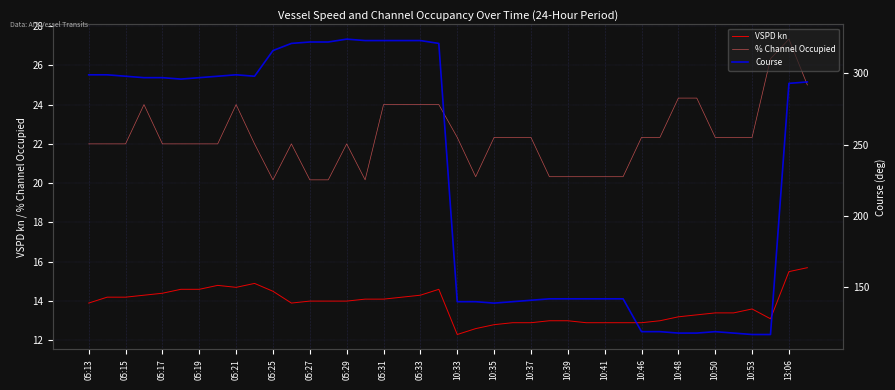

True or false: % Channel Occupied and VSPD kn intersect in this chart.

False